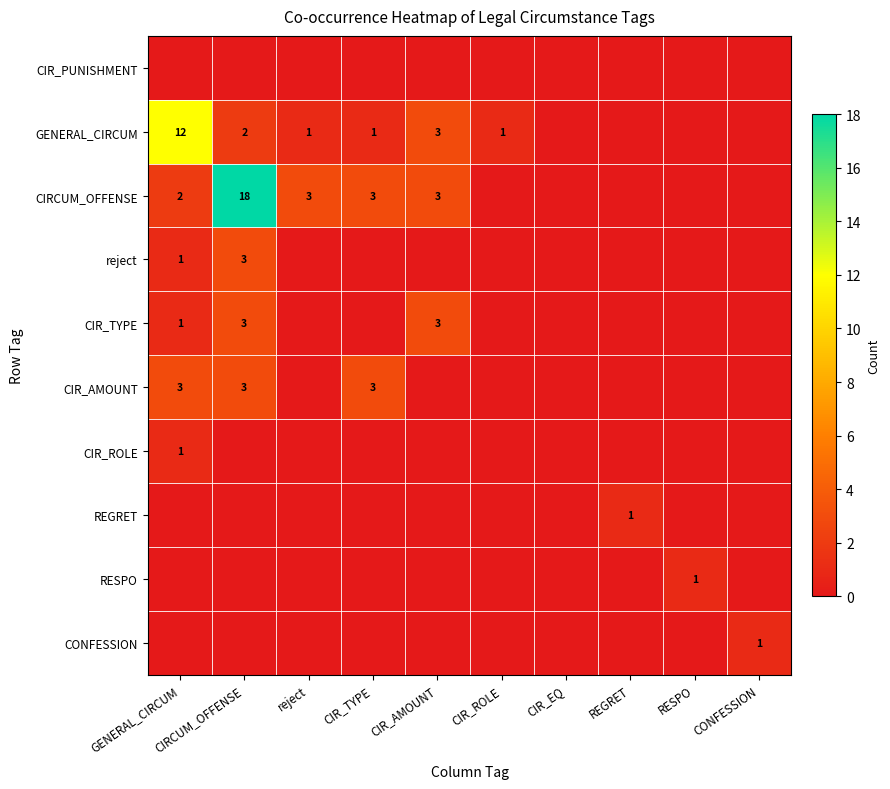

The CIRCUM_OFFENSE series shows 3 at reject. True or false?

True